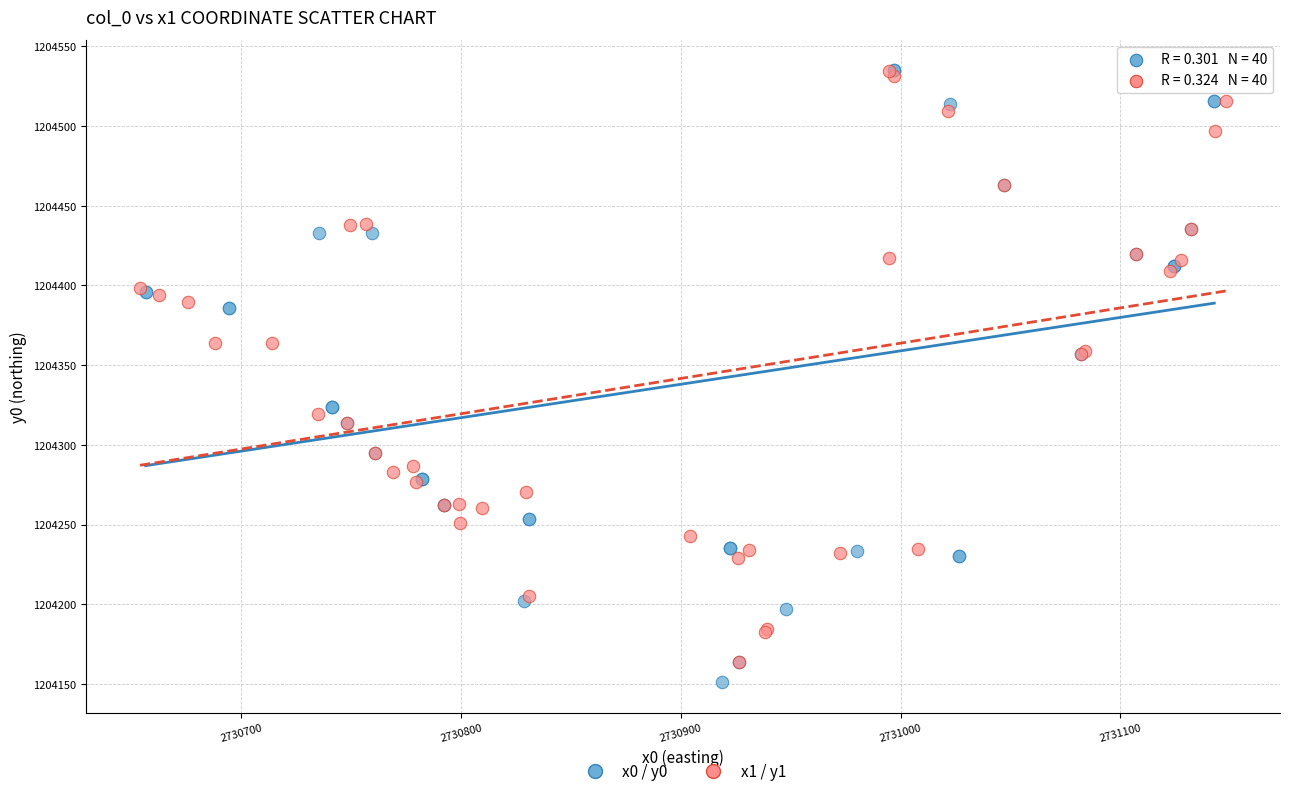

Which series has the widest spread of Y values?

x0 / y0